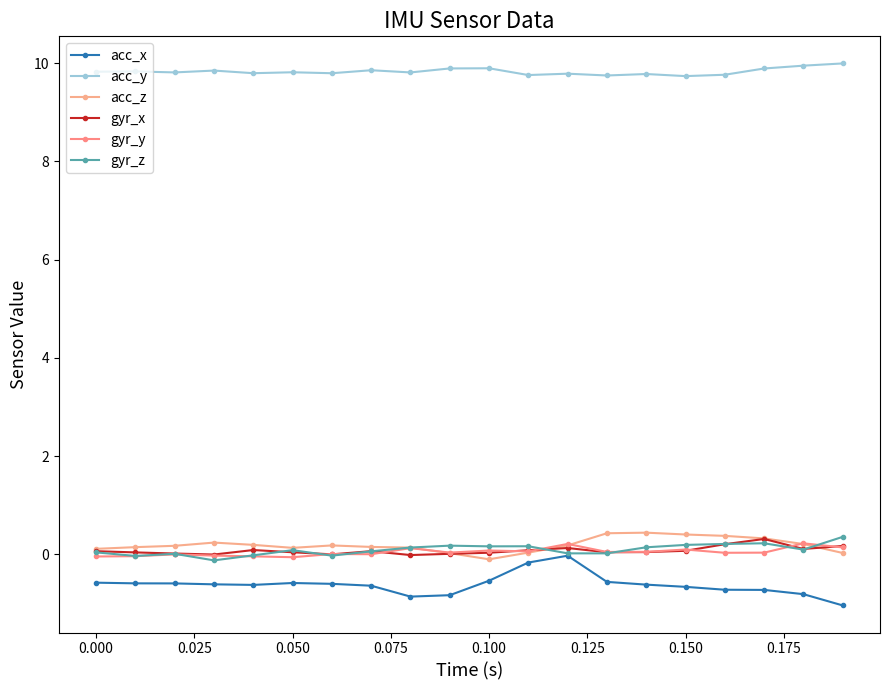

Which series has the widest spread of values?

acc_x